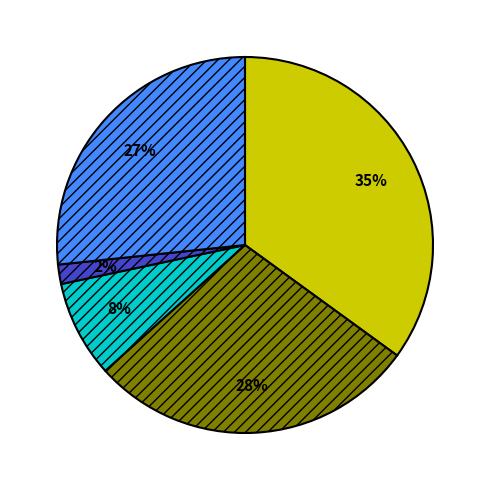

To the nearest percent, what is the difference between the largest and smallest slice percentages?

33%